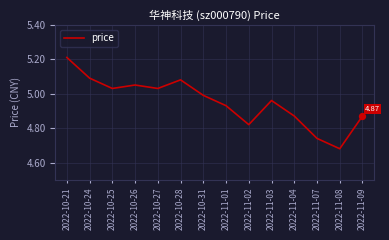

Approximately how many times larger is the value at 2022-11-01 compared to 2022-11-03?

1.0